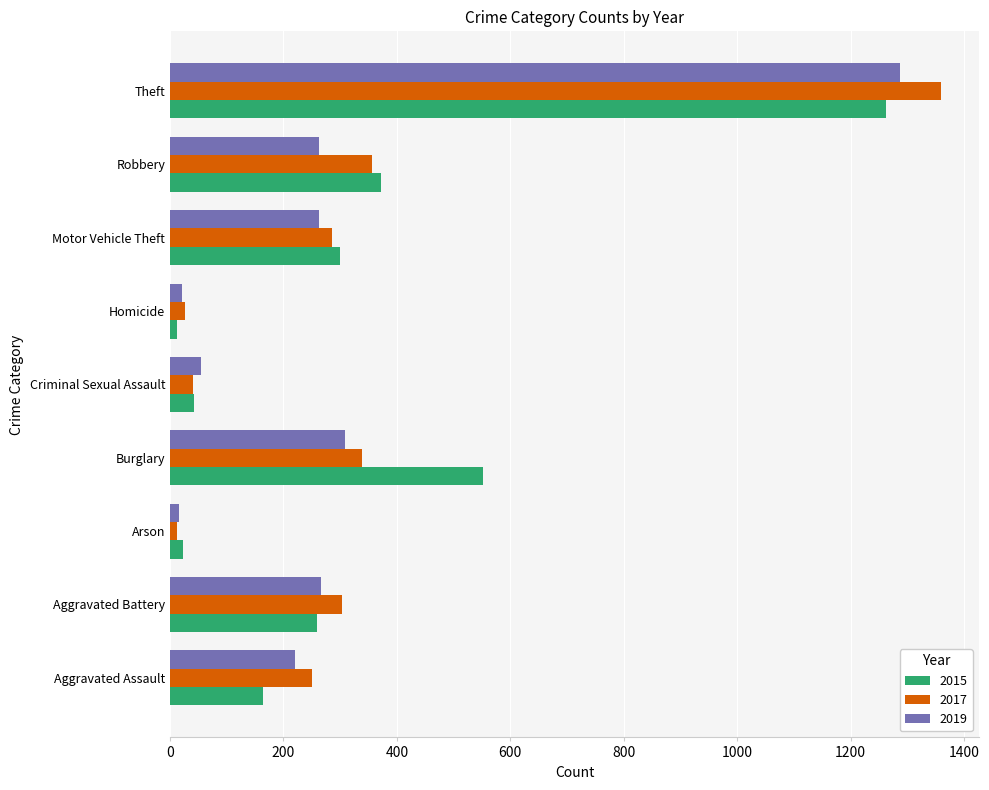

Is it true that 2019 equals 544 at Burglary?

False